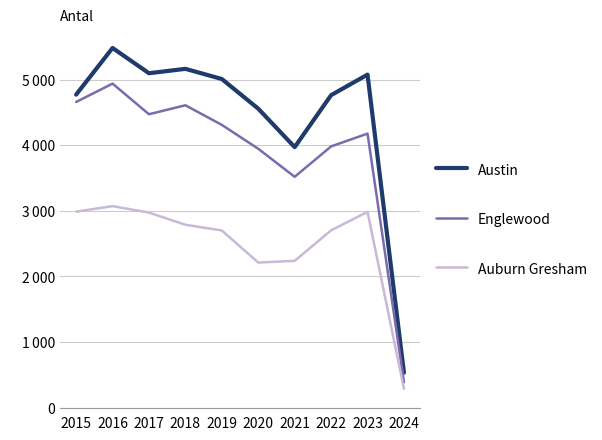

The value of Englewood at 2015 is 7518. True or false?

False